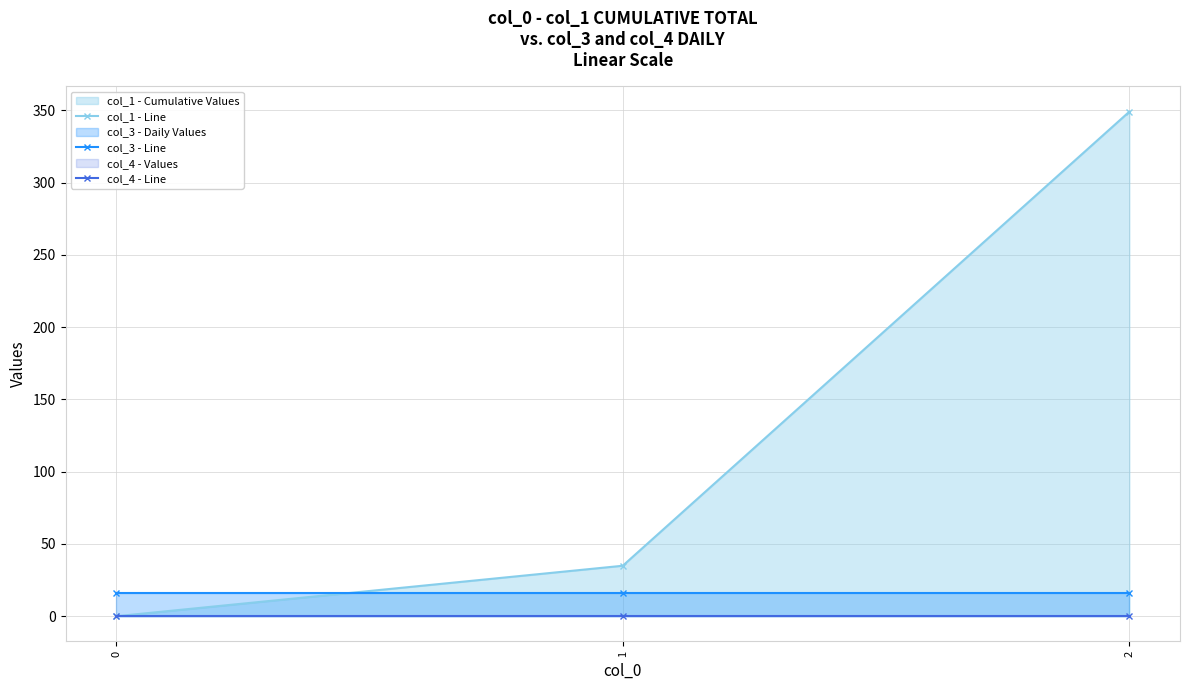

How many data points in col_1 - Line are above 34?

2